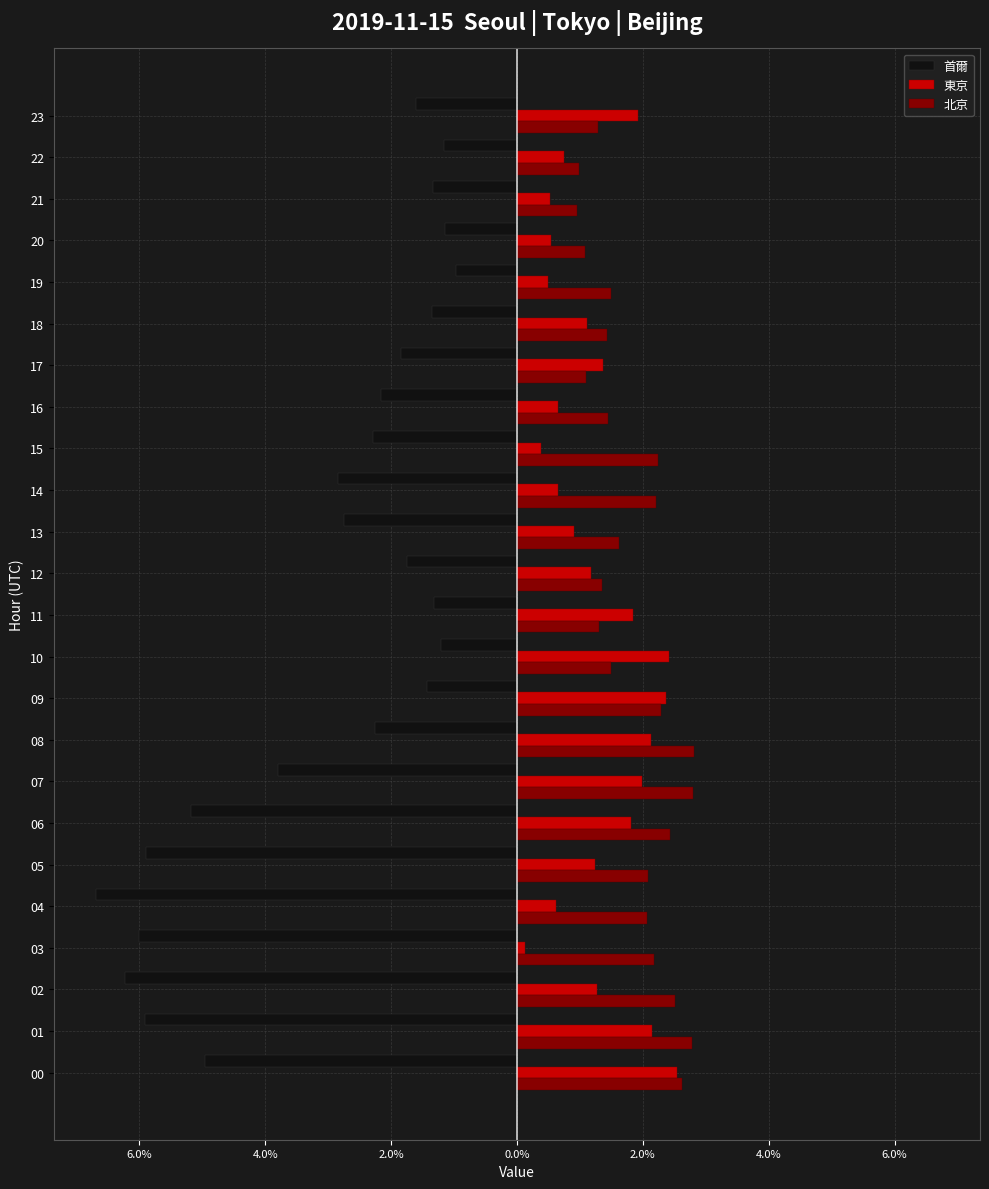

What is the sum of the 東京 values at 16 and 17?

2.0